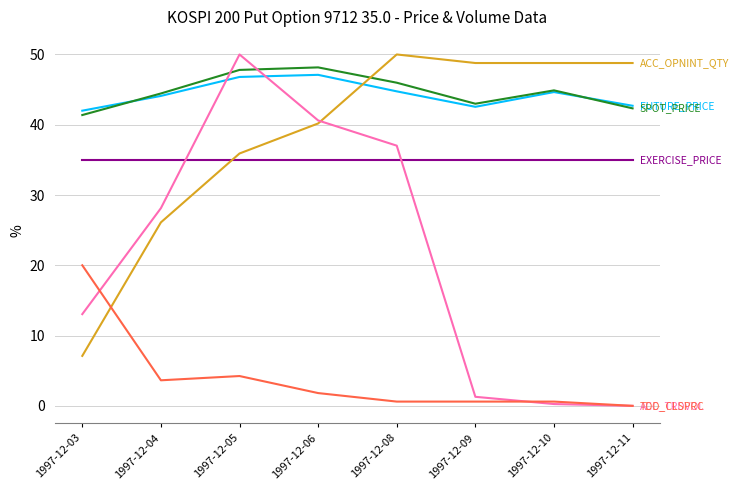

What is the greatest value displayed?

50.0